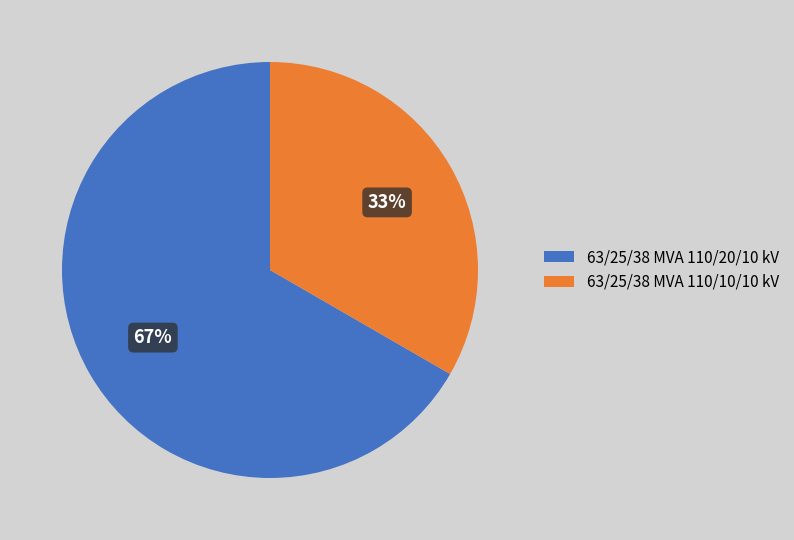

Count the number of slices in the pie.

2